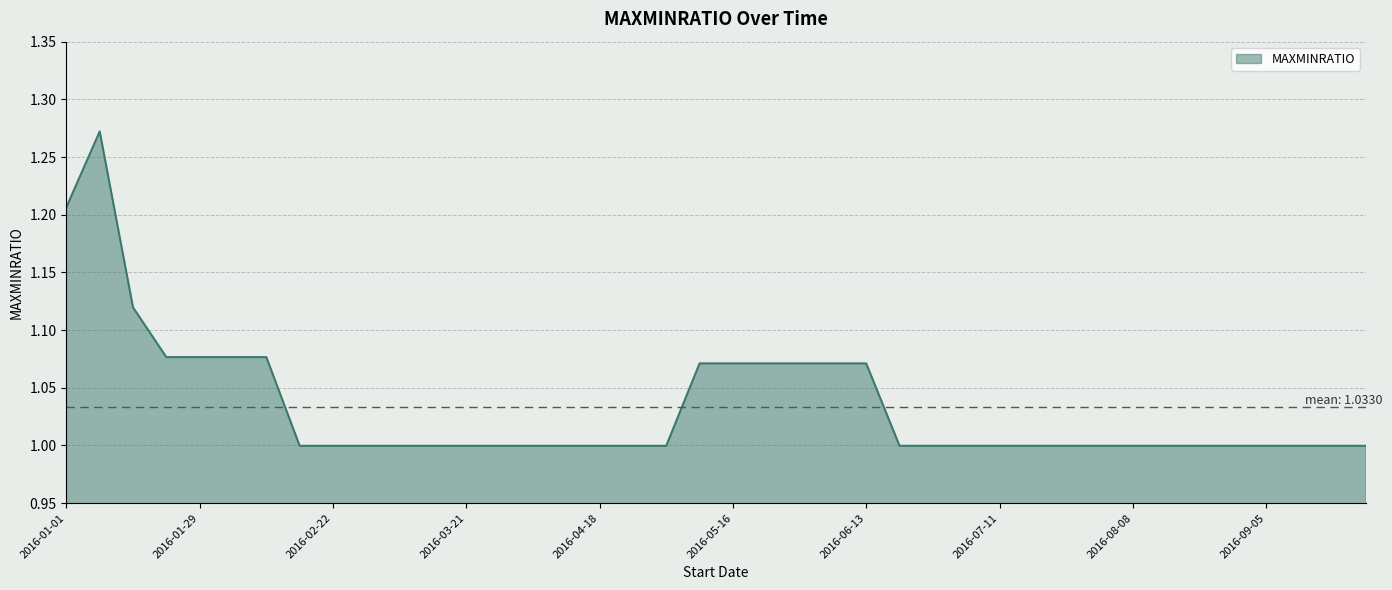

What is the minimum value shown in the chart?

1.0